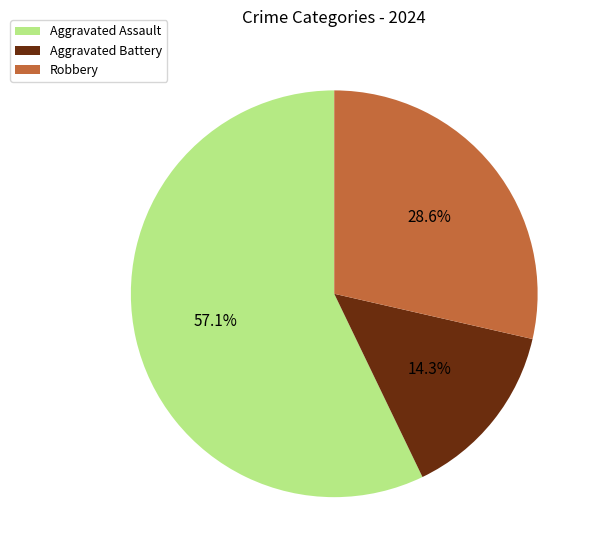

Rank the categories by value from highest to lowest.

Aggravated Assault, Robbery, Aggravated Battery